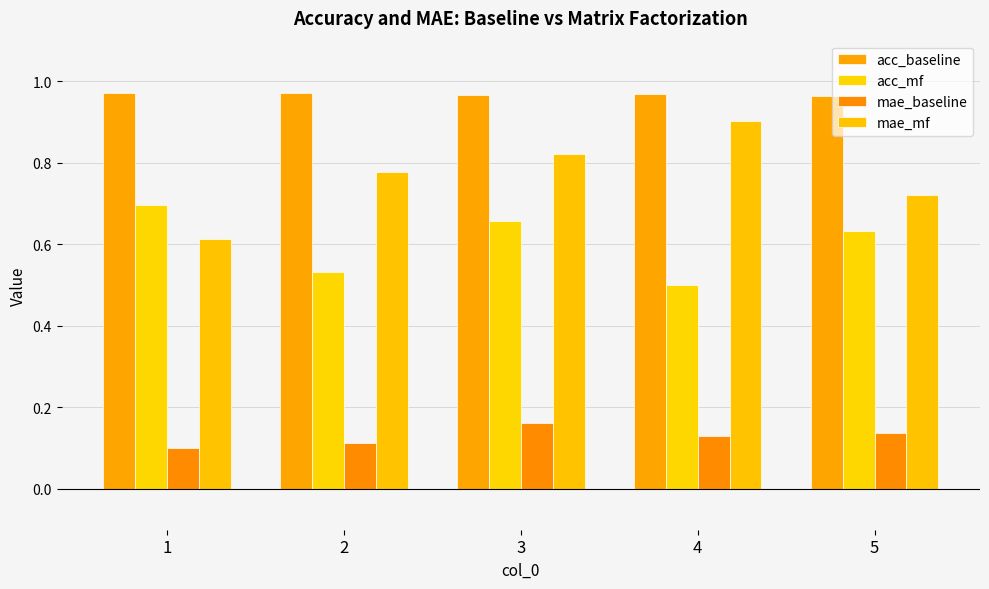

Does the chart contain stacked bars?

No